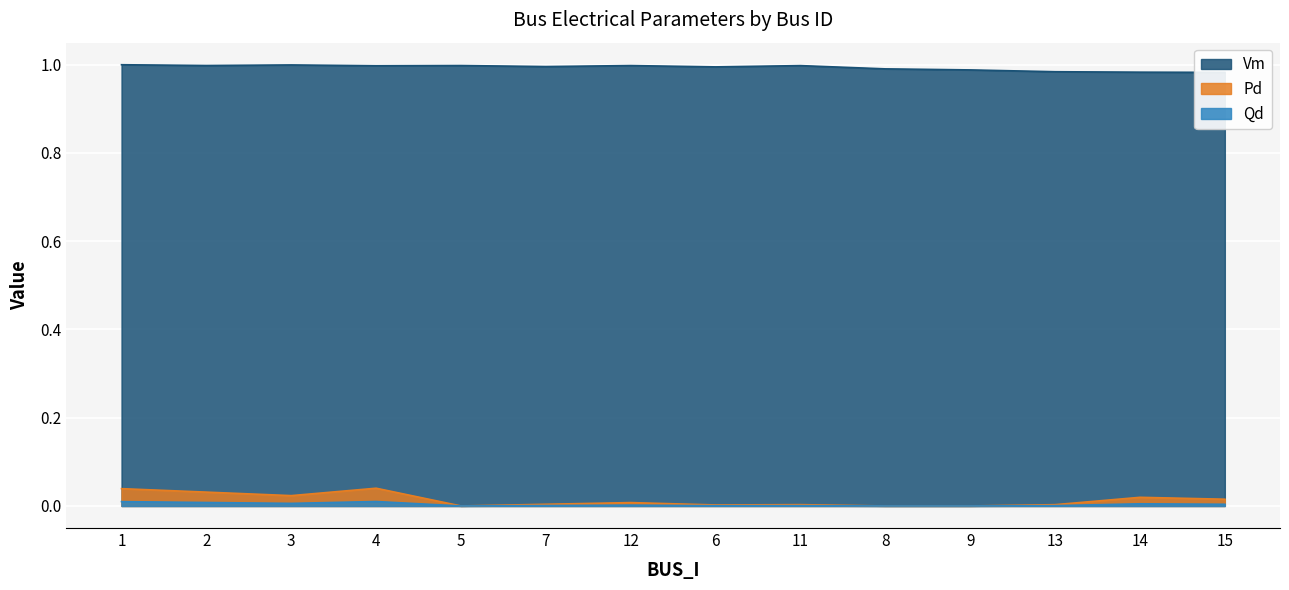

Between 5 and 14, which series saw the biggest shift?

Pd